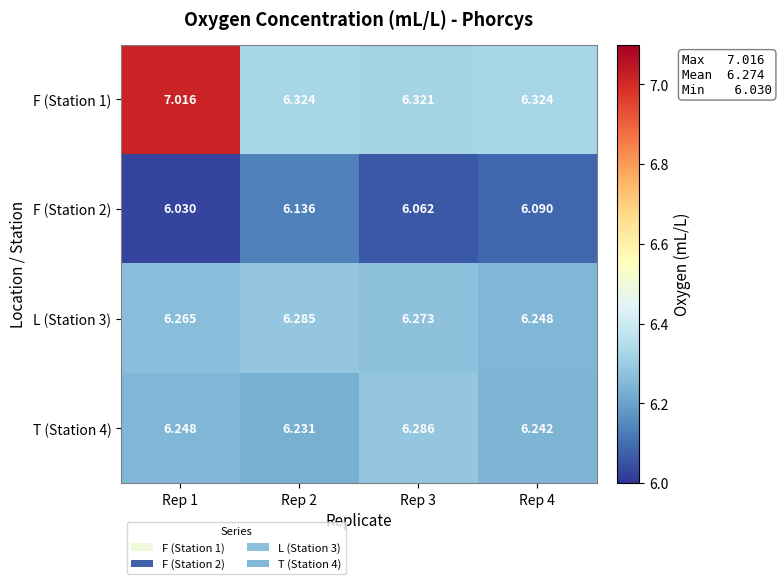

Count the number of categories in the chart.

4